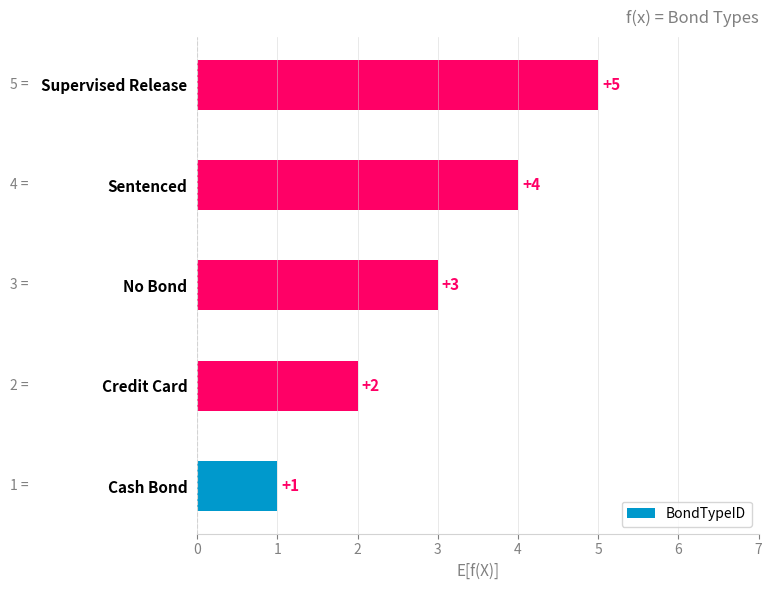

True or false: the data shows 3 at No Bond.

True